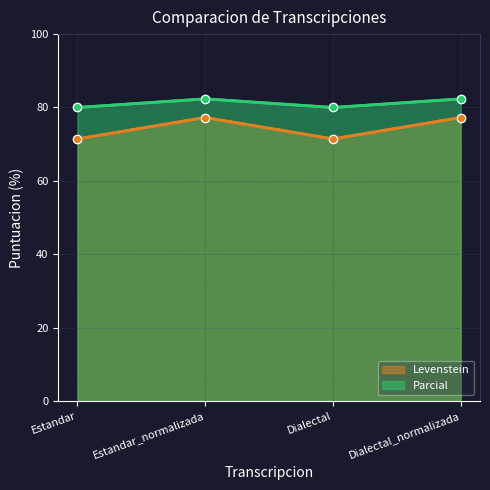

Between Estandar and Estandar_normalizada, which series saw the biggest shift?

Levenstein